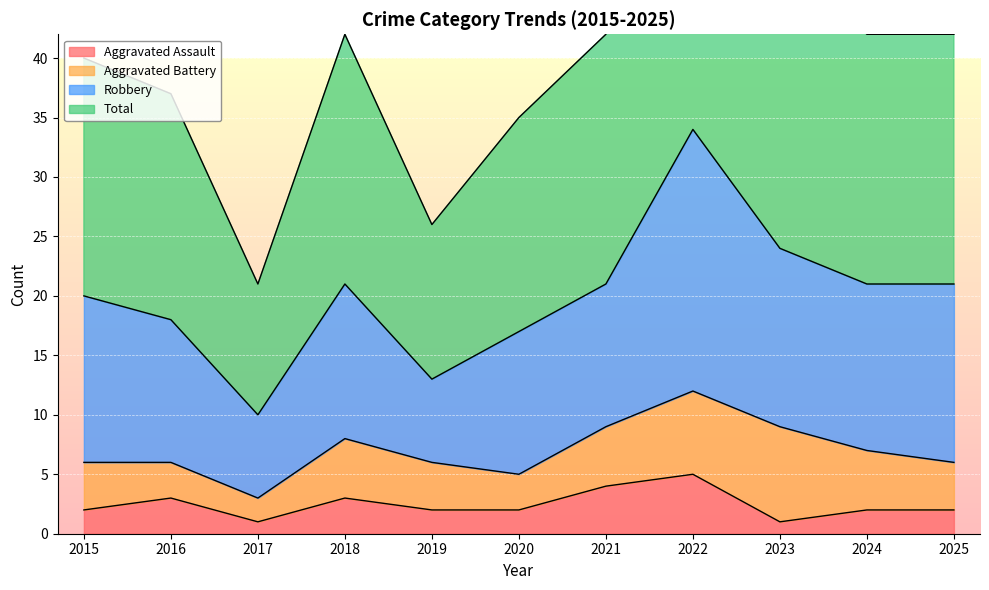

What is the maximum value for Aggravated Assault?

5